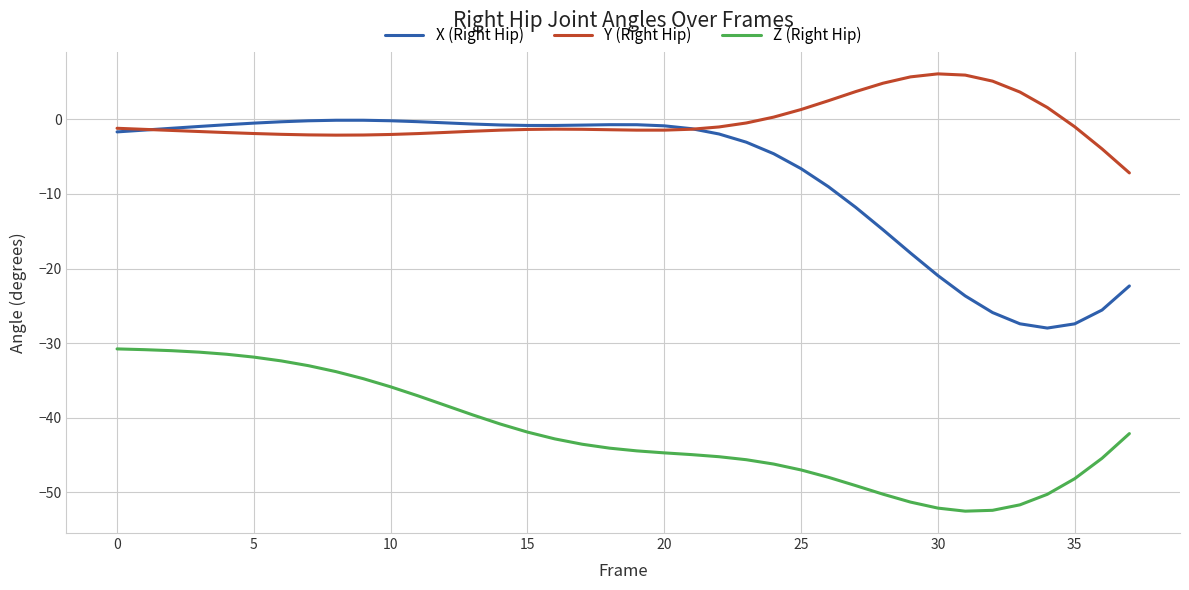

True or false: X (Right Hip) and Z (Right Hip) cross at least once.

False